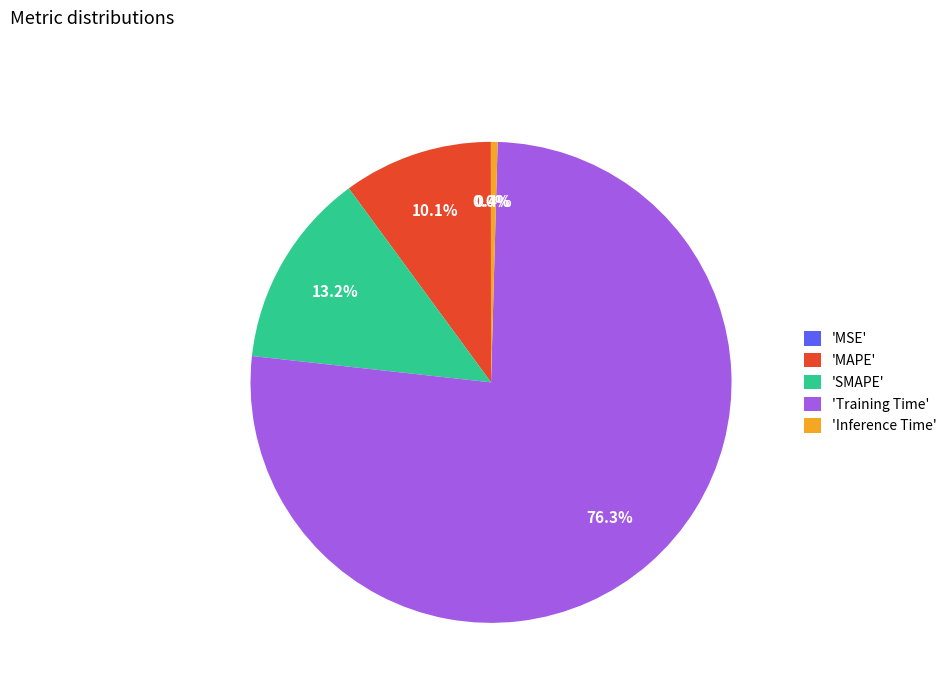

Which slice is the largest?

'Training Time'